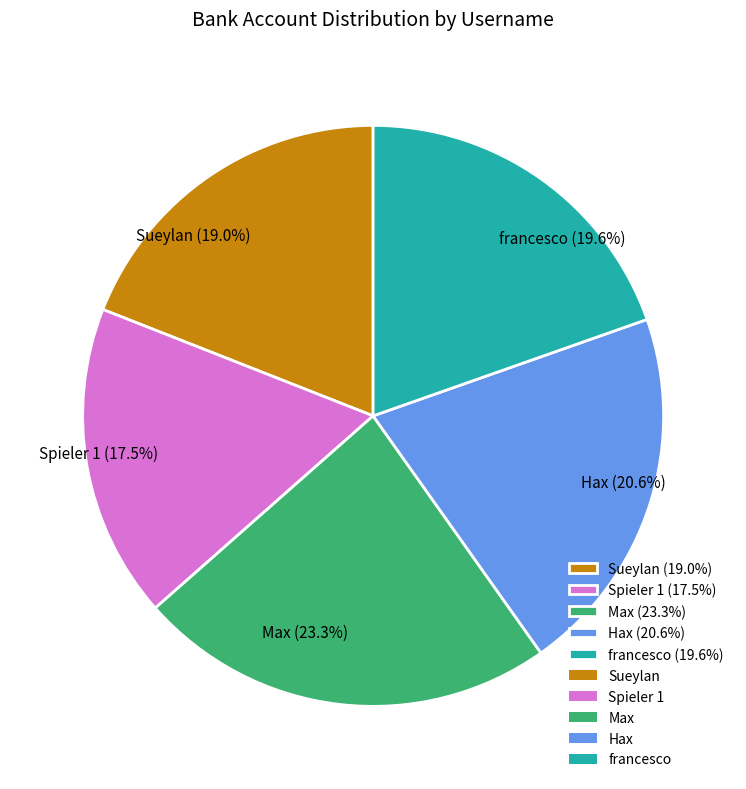

Does Sueylan account for over 50% of the chart?

No